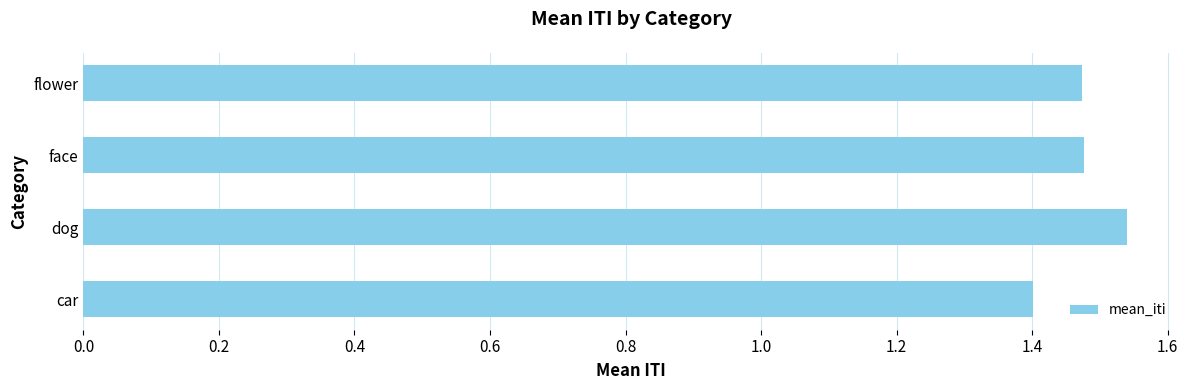

Which category has the highest value across all series?

dog